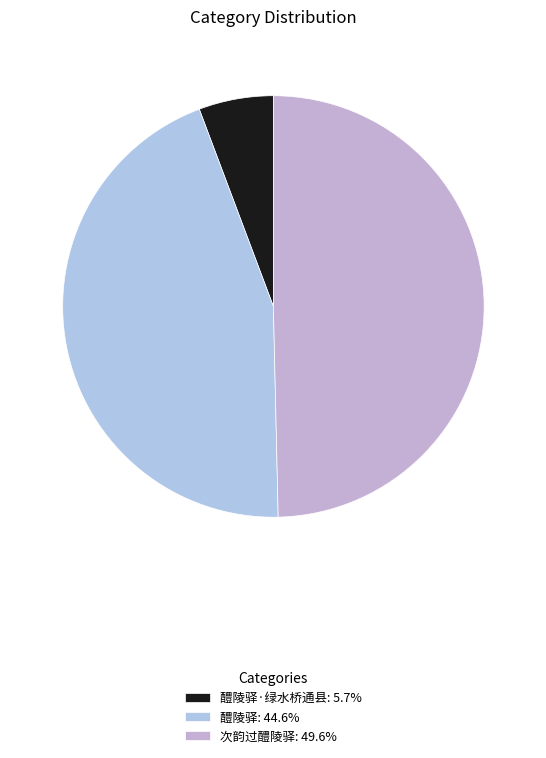

Count the number of slices in the pie.

3